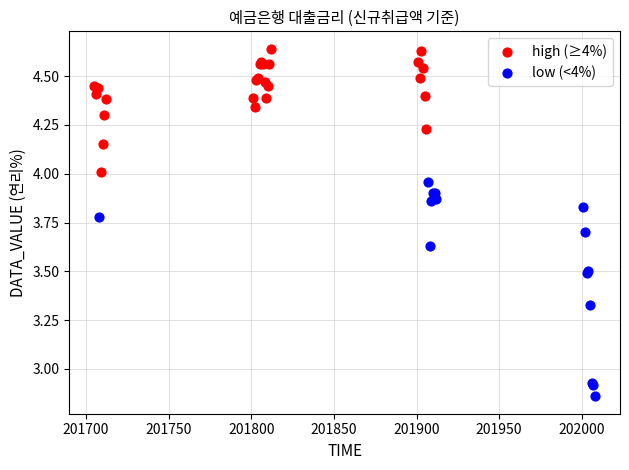

Which series contains the lowest Y value?

low (<4%)